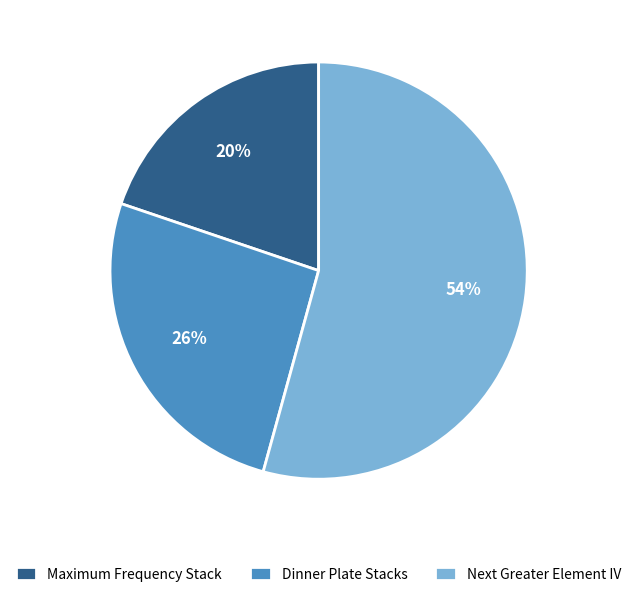

Is it true that Next Greater Element IV is 54% of the pie?

True